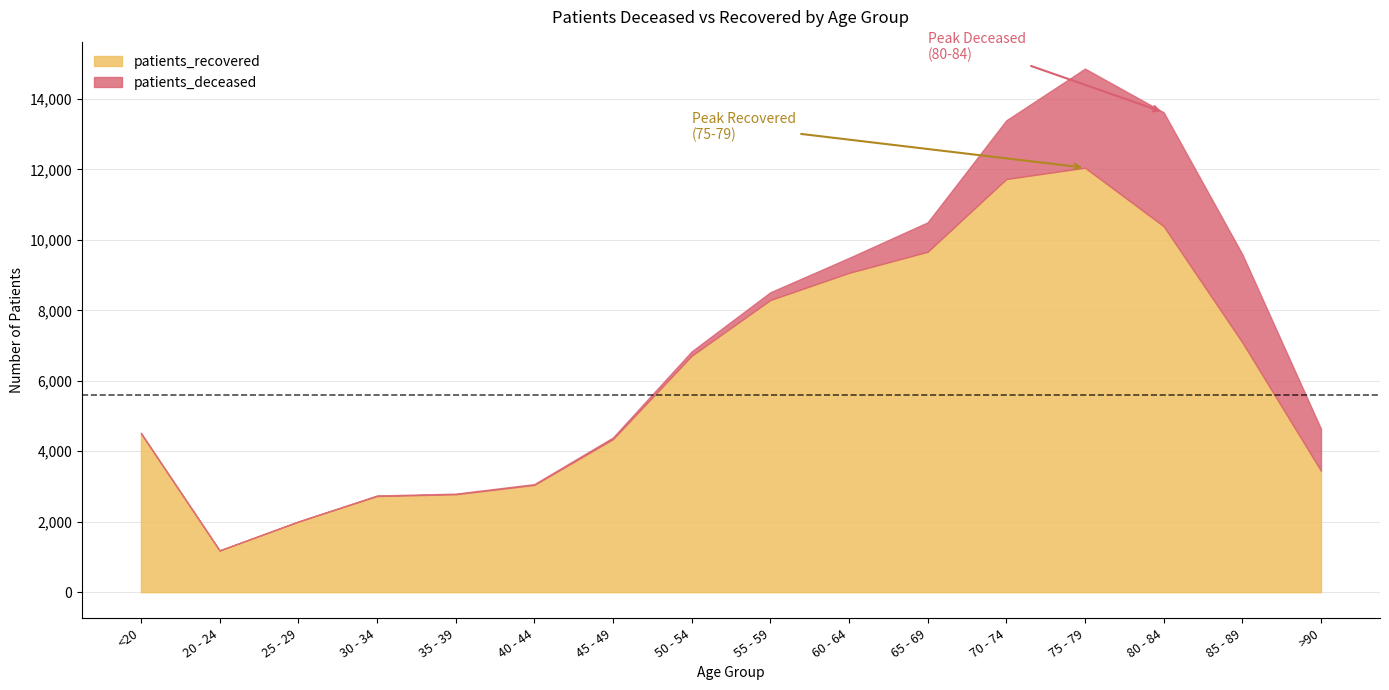

True or false: patients_deceased and patients_recovered intersect in this chart.

False